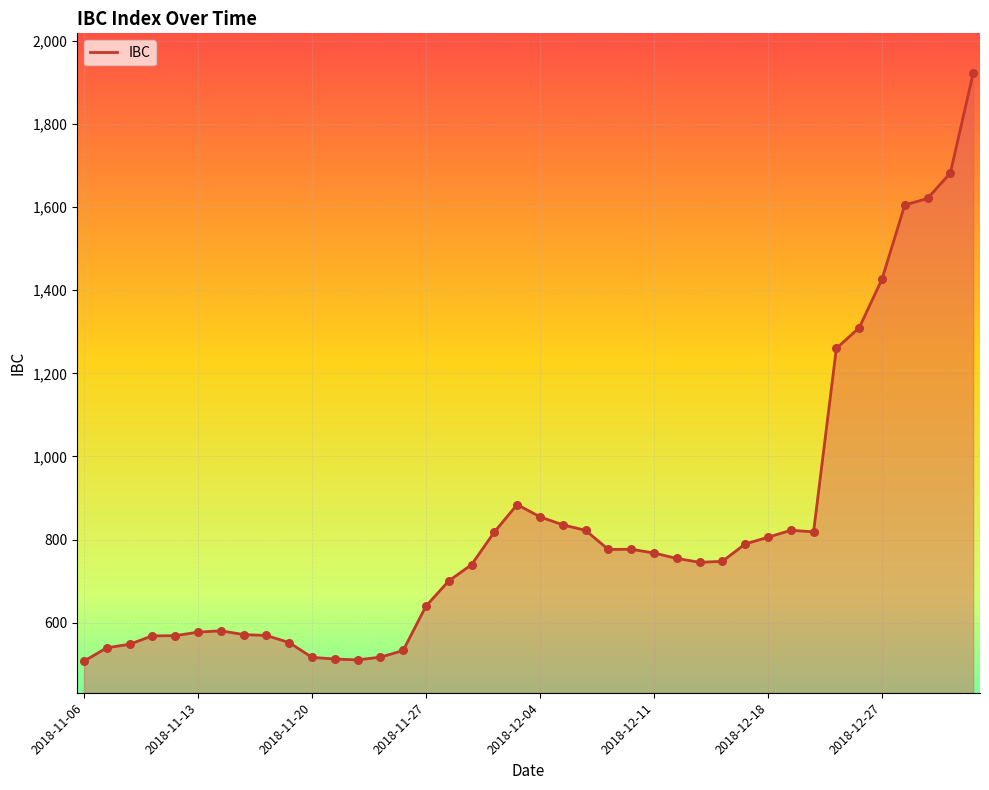

What is the greatest value displayed?

1922.4